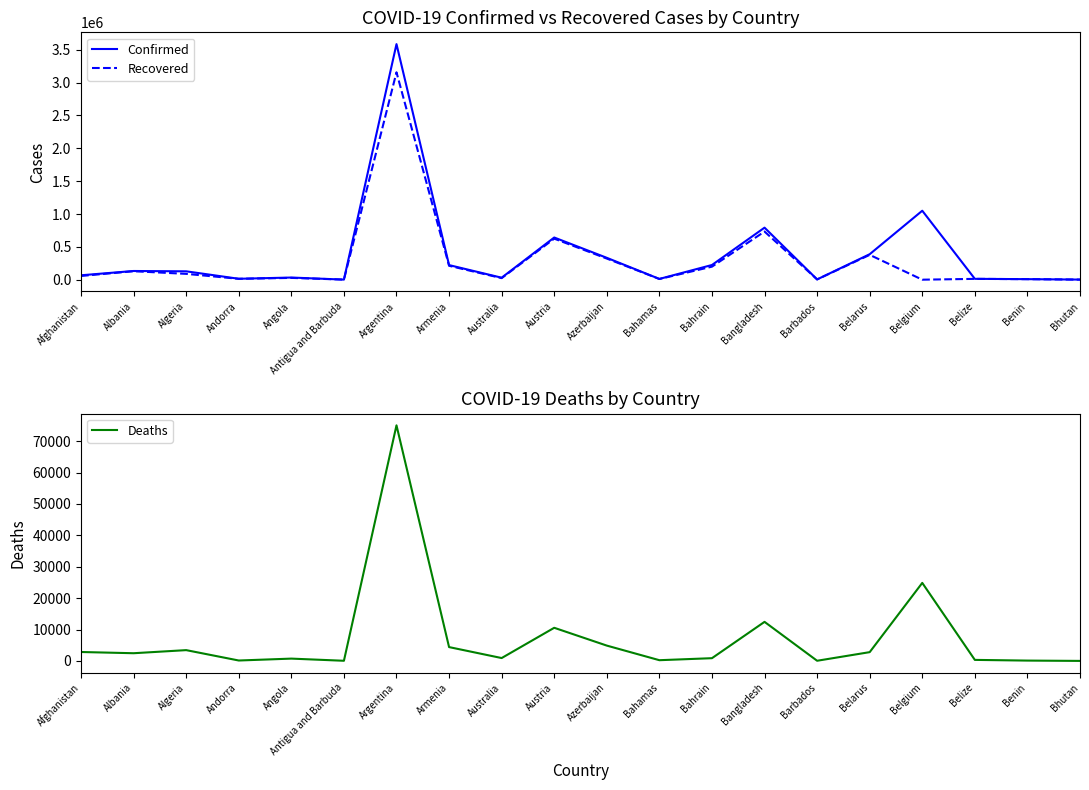

Rank the series by their maximum value, from highest to lowest.

Confirmed, Recovered, Deaths